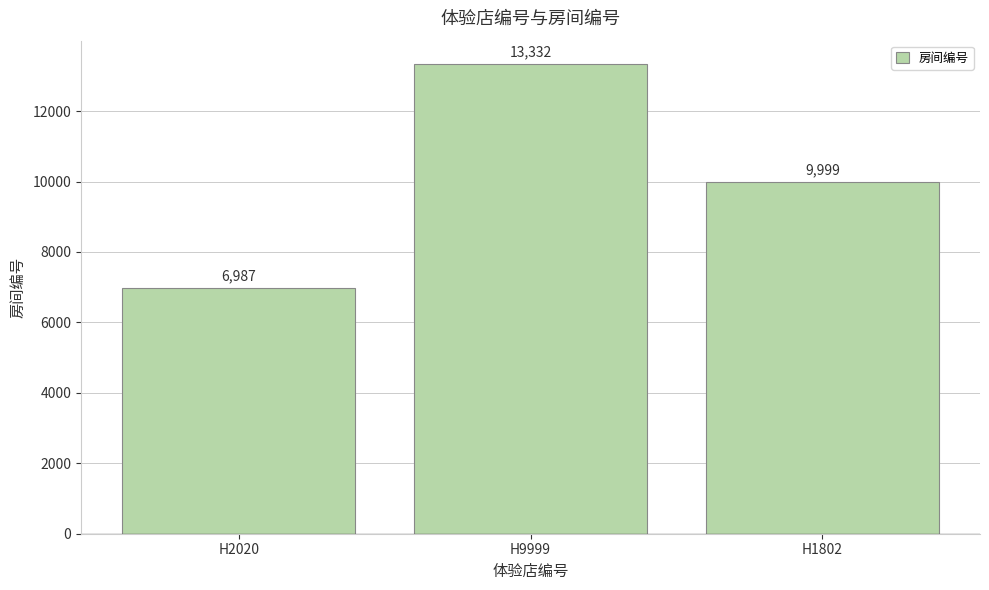

List the labels in order of value, smallest first.

H2020, H1802, H9999